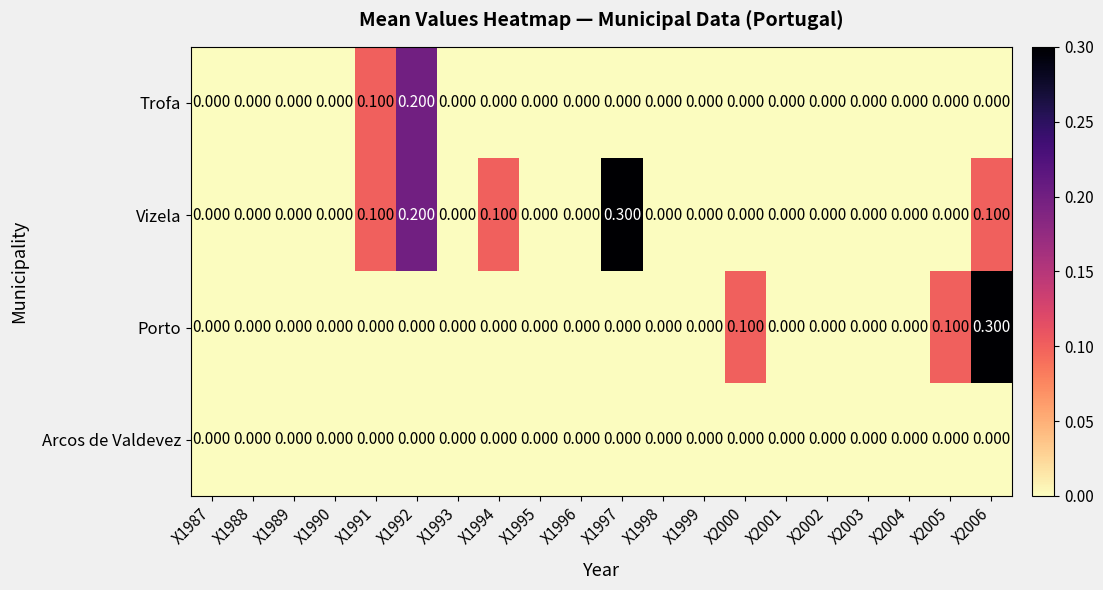

List the series in order of their overall mean, highest first.

Vizela, Porto, Trofa, Arcos de Valdevez